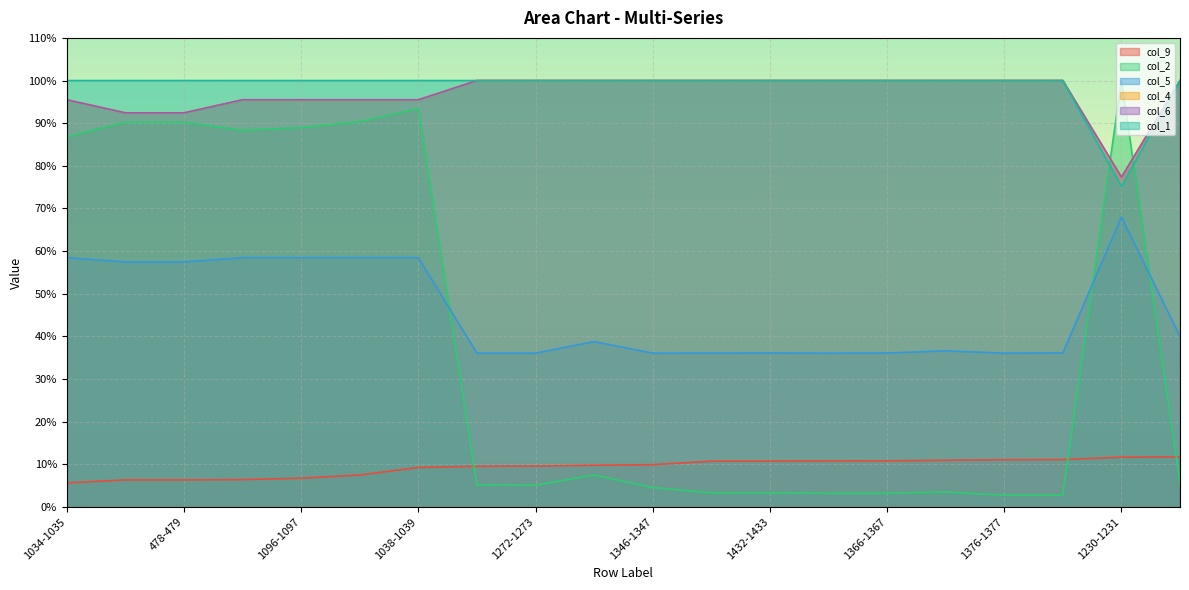

Which series has the largest total across all categories?

col_1